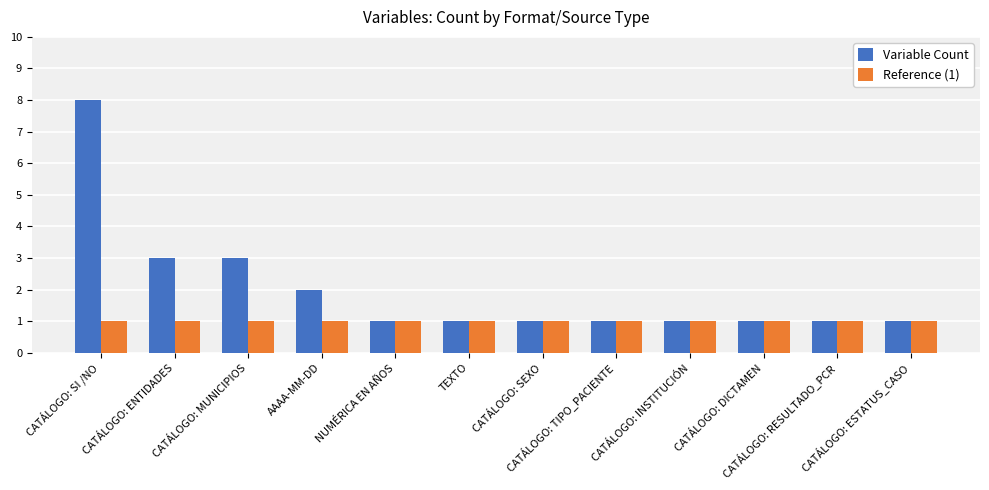

The value of Variable Count at CATÁLOGO: MUNICIPIOS is 5. True or false?

False